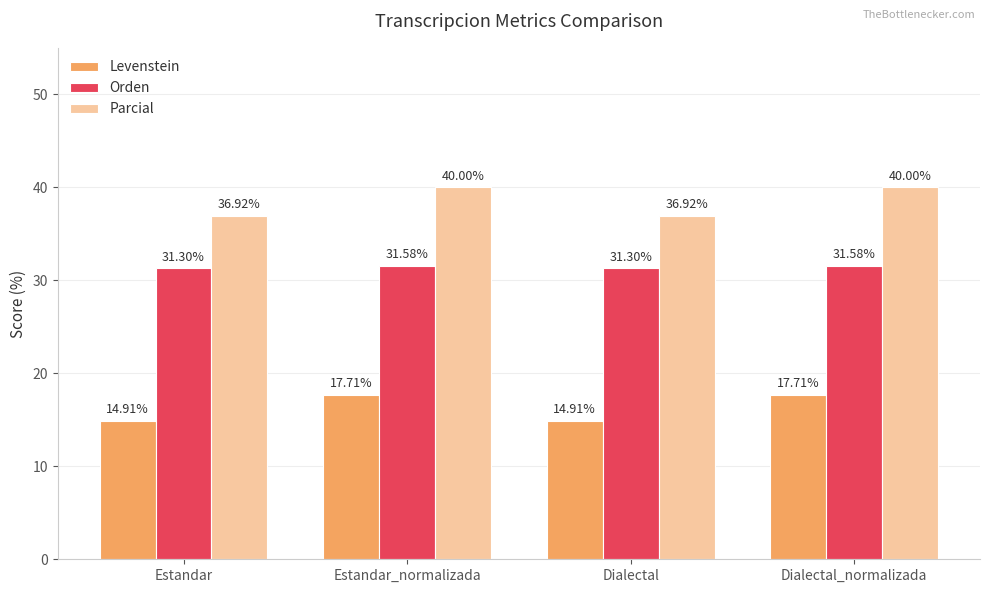

Reading left to right, list all the values displayed in this chart.

Levenstein: Estandar=14.9	Estandar_normalizada=17.7	Dialectal=14.9	Dialectal_normalizada=17.7
Orden: Estandar=31.3	Estandar_normalizada=31.6	Dialectal=31.3	Dialectal_normalizada=31.6
Parcial: Estandar=36.9	Estandar_normalizada=40.0	Dialectal=36.9	Dialectal_normalizada=40.0